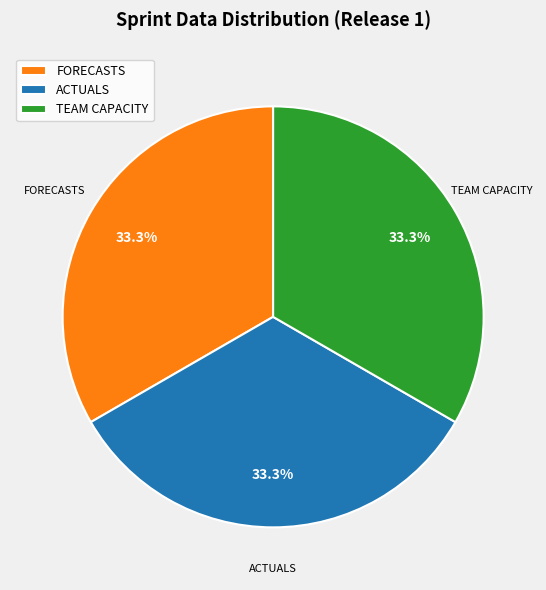

Approximately how many times larger is the value at FORECASTS compared to ACTUALS?

1.0